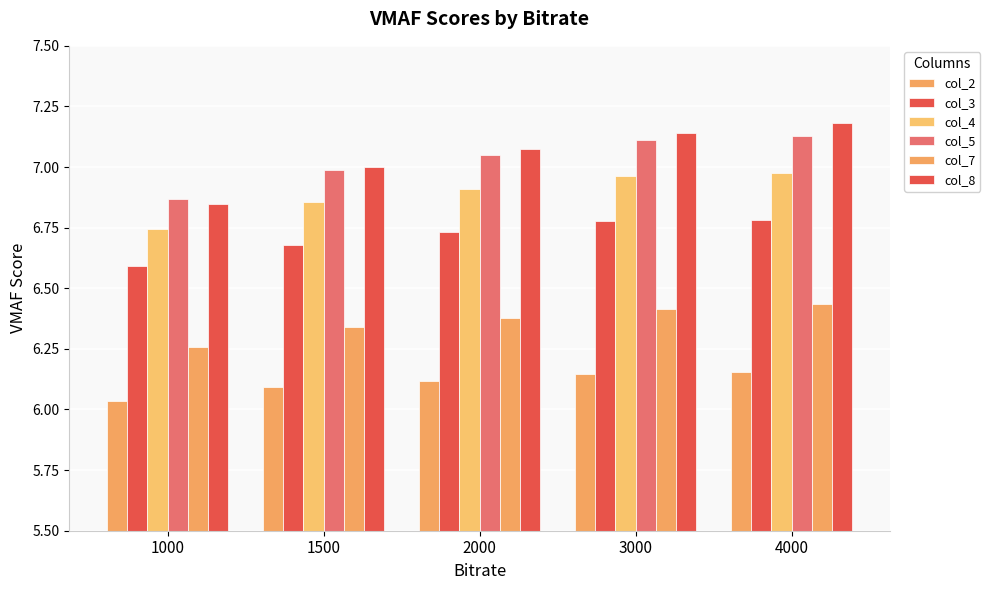

Rank the series at 3000 from lowest to highest value.

col_2, col_7, col_3, col_4, col_5, col_8